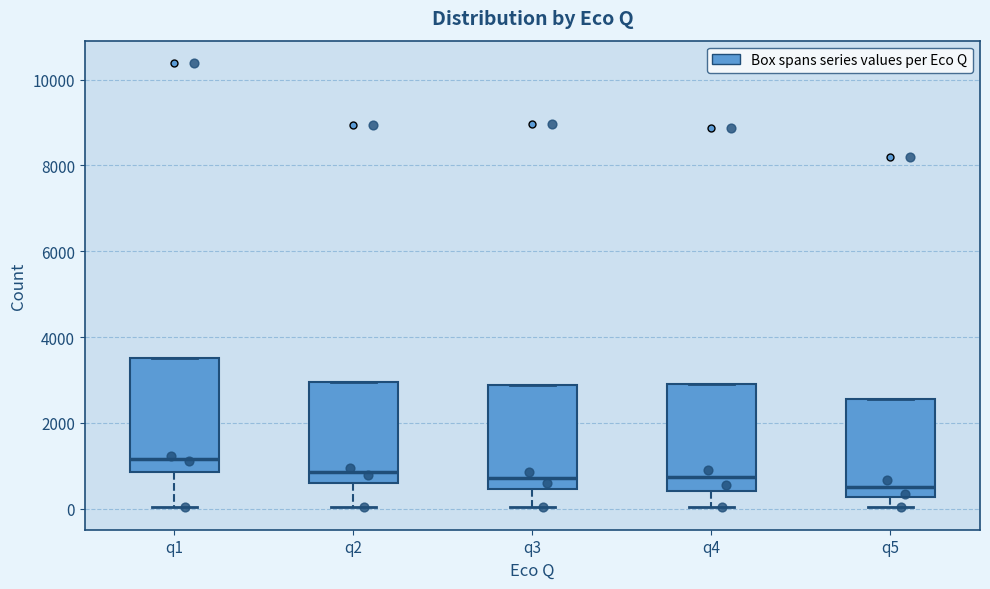

Reading left to right, transcribe this box plot: for each box, give where its median line is, the range the box spans, and where its two whiskers end, as read against the y-axis. The values are not printed on the chart, so give them approximately, as read against the axis.

q1: median 1200, box 800 to 3600, whiskers 0 to 3600
q2: median 800, box 600 to 3000, whiskers 0 to 3000
q3: median 800, box 400 to 2800, whiskers 0 to 2800
q4: median 800, box 400 to 3000, whiskers 0 to 3000
q5: median 600, box 200 to 2600, whiskers 0 to 2600